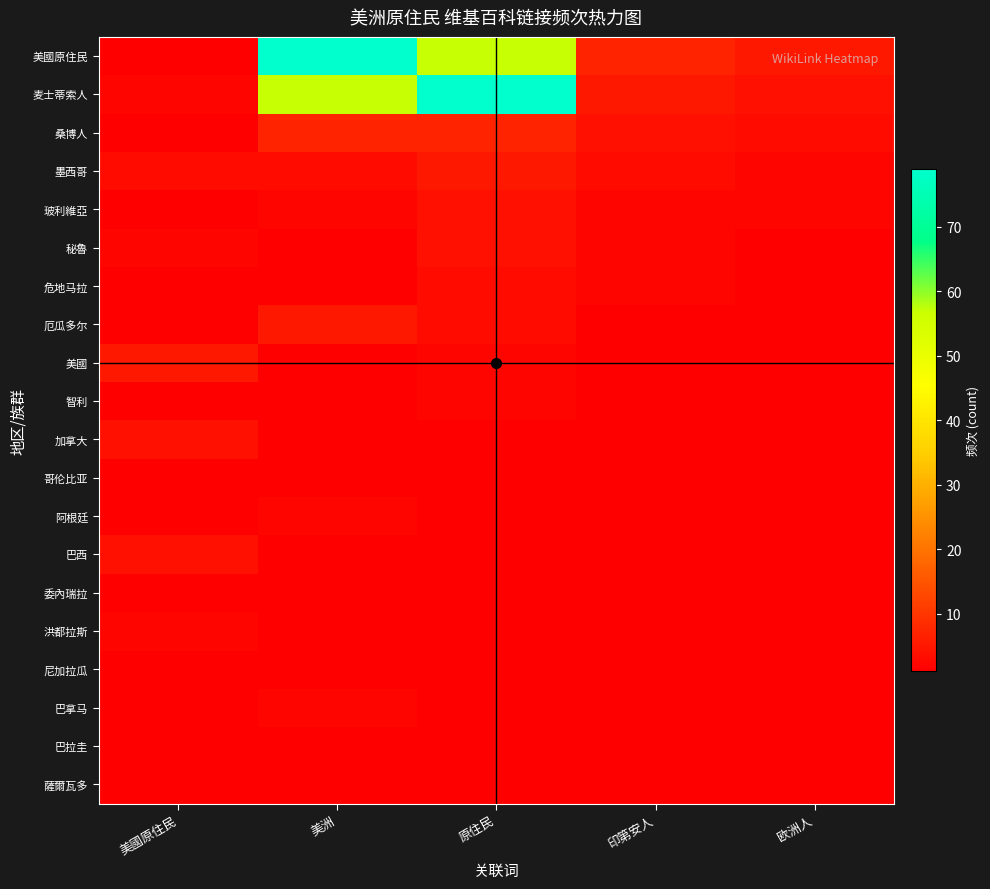

Reading right to left, what are all the values shown in this chart?

美國原住民: 欧洲人=5	印第安人=7	原住民=57	美洲=79	美國原住民=1
麦士蒂索人: 欧洲人=4	印第安人=5	原住民=79	美洲=57	美國原住民=2
桑博人: 欧洲人=3	印第安人=4	原住民=7	美洲=7	美國原住民=1
墨西哥: 欧洲人=2	印第安人=3	原住民=5	美洲=3	美國原住民=3
玻利維亞: 欧洲人=2	印第安人=2	原住民=4	美洲=2	美國原住民=1
秘魯: 欧洲人=1	印第安人=2	原住民=4	美洲=1	美國原住民=2
危地马拉: 欧洲人=1	印第安人=2	原住民=3	美洲=1	美國原住民=1
厄瓜多尔: 欧洲人=1	印第安人=1	原住民=3	美洲=5	美國原住民=1
美國: 欧洲人=1	印第安人=1	原住民=2	美洲=1	美國原住民=5
智利: 欧洲人=1	印第安人=1	原住民=2	美洲=1	美國原住民=1
加拿大: 欧洲人=1	印第安人=1	原住民=1	美洲=1	美國原住民=4
哥伦比亚: 欧洲人=1	印第安人=1	原住民=1	美洲=1	美國原住民=1
阿根廷: 欧洲人=1	印第安人=1	原住民=1	美洲=2	美國原住民=1
巴西: 欧洲人=1	印第安人=1	原住民=1	美洲=1	美國原住民=4
委內瑞拉: 欧洲人=1	印第安人=1	原住民=1	美洲=1	美國原住民=1
洪都拉斯: 欧洲人=1	印第安人=1	原住民=1	美洲=1	美國原住民=2
尼加拉瓜: 欧洲人=1	印第安人=1	原住民=1	美洲=1	美國原住民=1
巴拿马: 欧洲人=1	印第安人=1	原住民=1	美洲=2	美國原住民=1
巴拉圭: 欧洲人=1	印第安人=1	原住民=1	美洲=1	美國原住民=1
薩爾瓦多: 欧洲人=1	印第安人=1	原住民=1	美洲=1	美國原住民=1